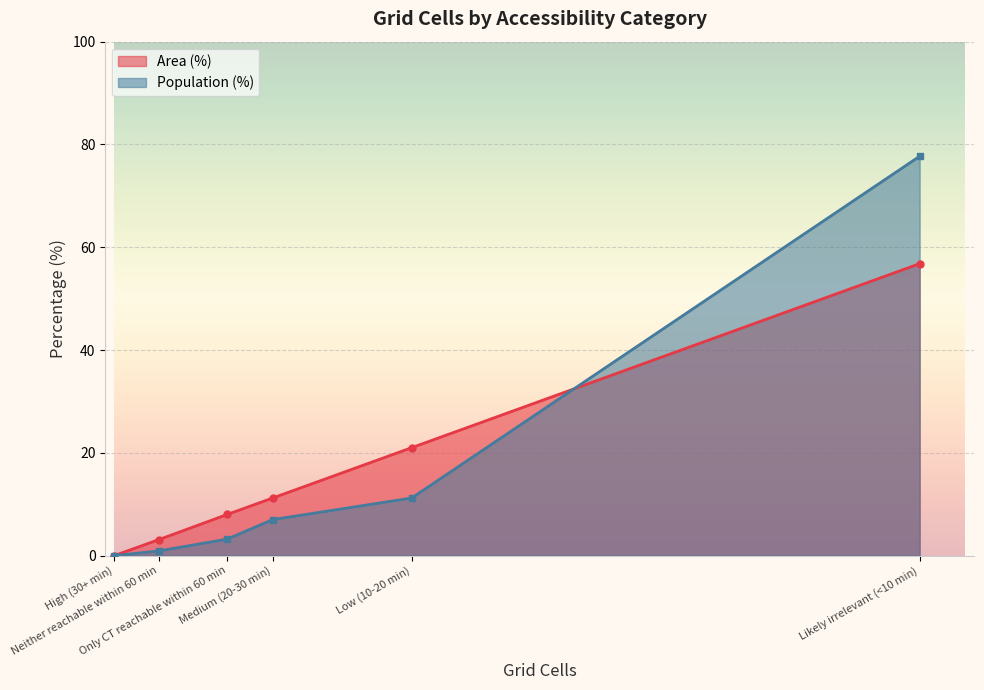

Rank the series at Medium (20-30 min) from lowest to highest value.

Population (%), Area (%)